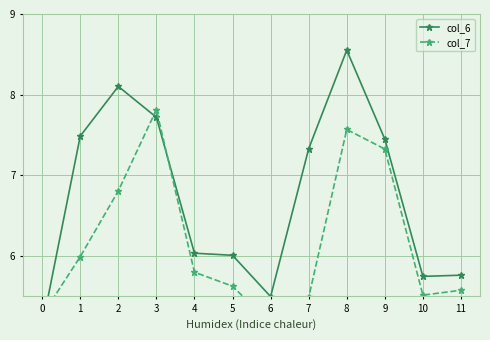

At which category is the sum across all series the highest?

8